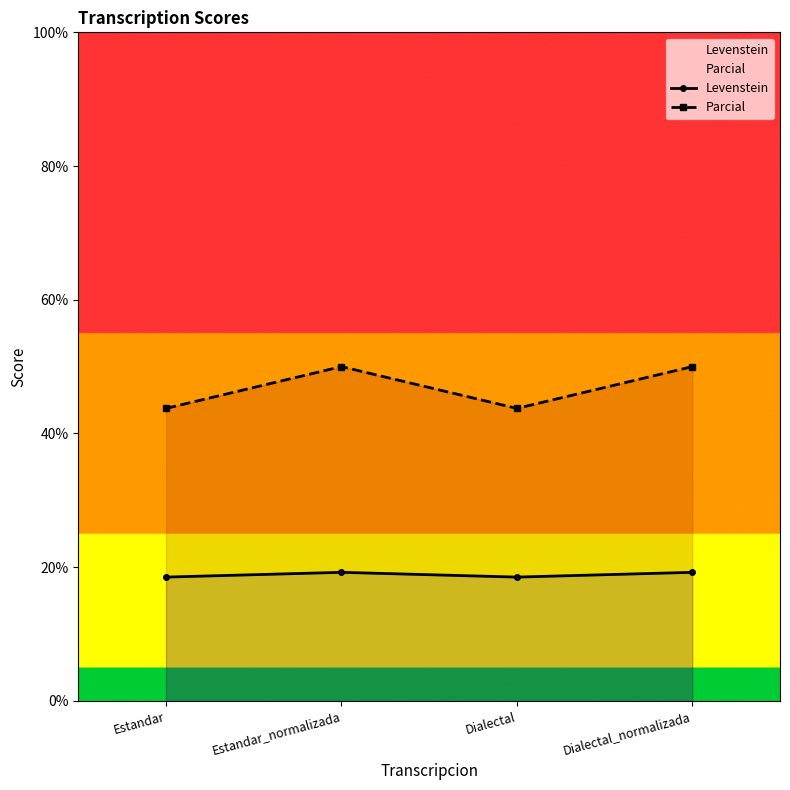

At Dialectal_normalizada, list the series in order from smallest to largest.

Levenstein, Parcial